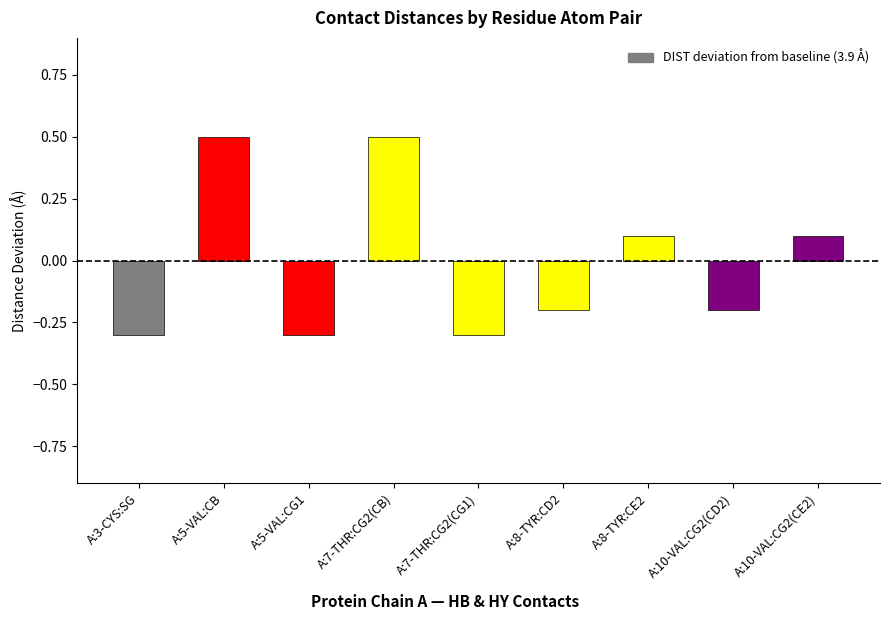

What is the difference between the maximum and minimum values?

0.8